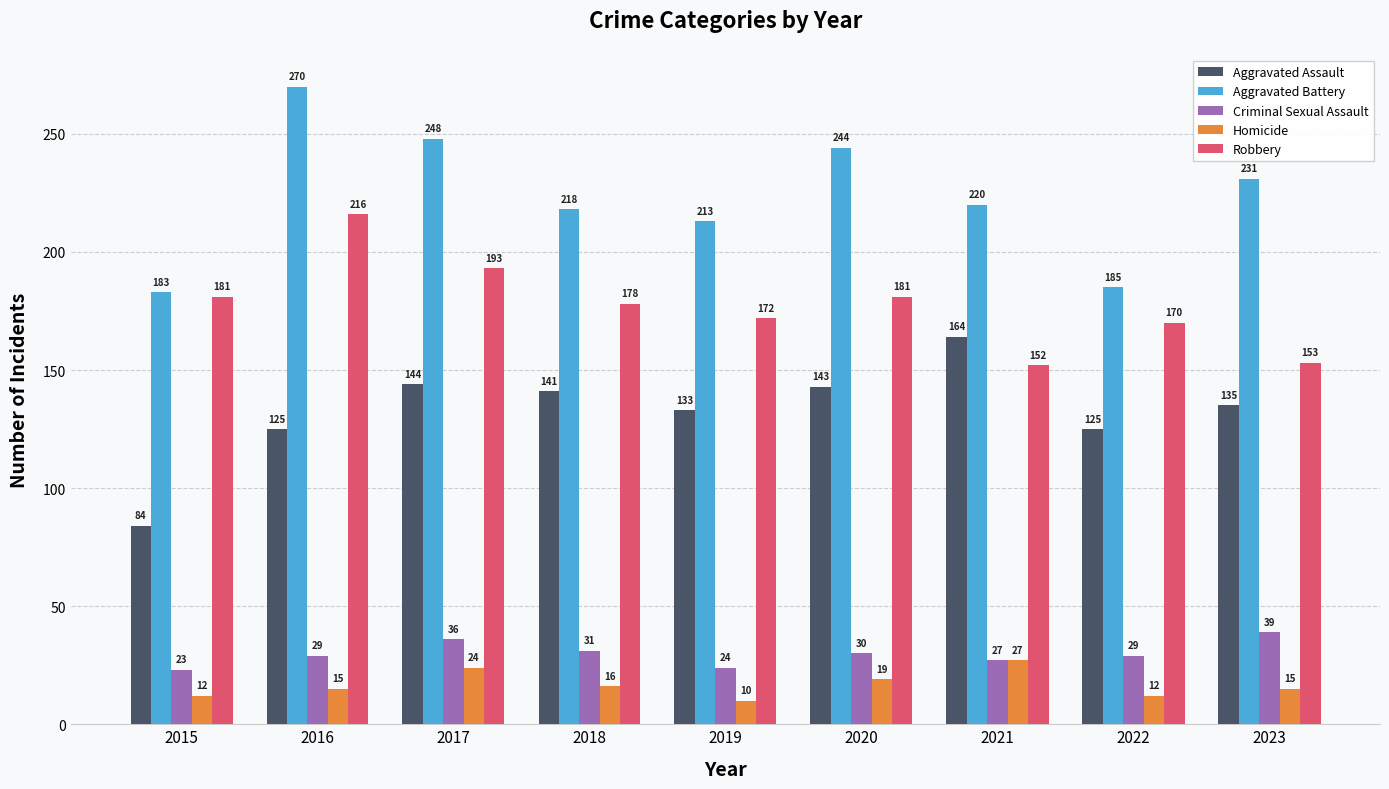

What is the average value of the Criminal Sexual Assault series?

30